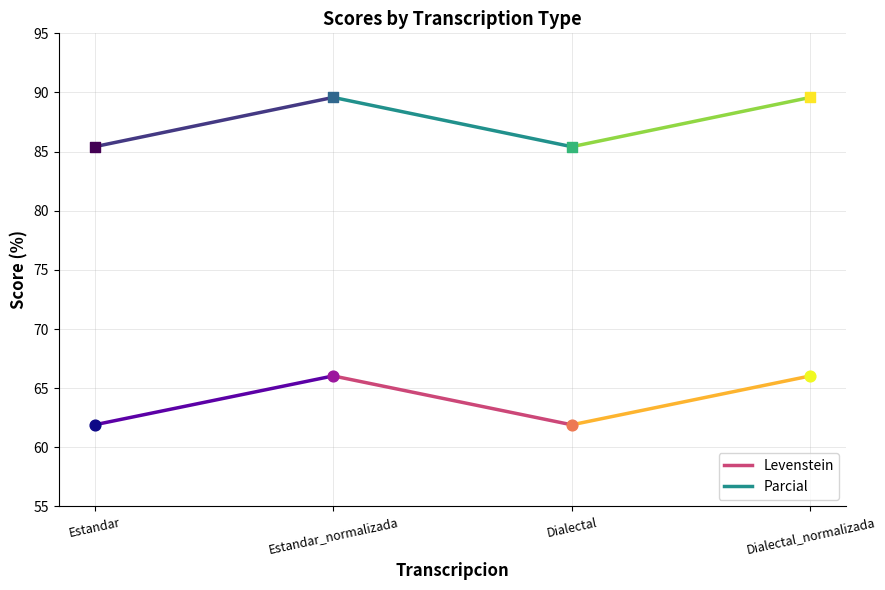

Which series has the widest spread of Y values?

Parcial